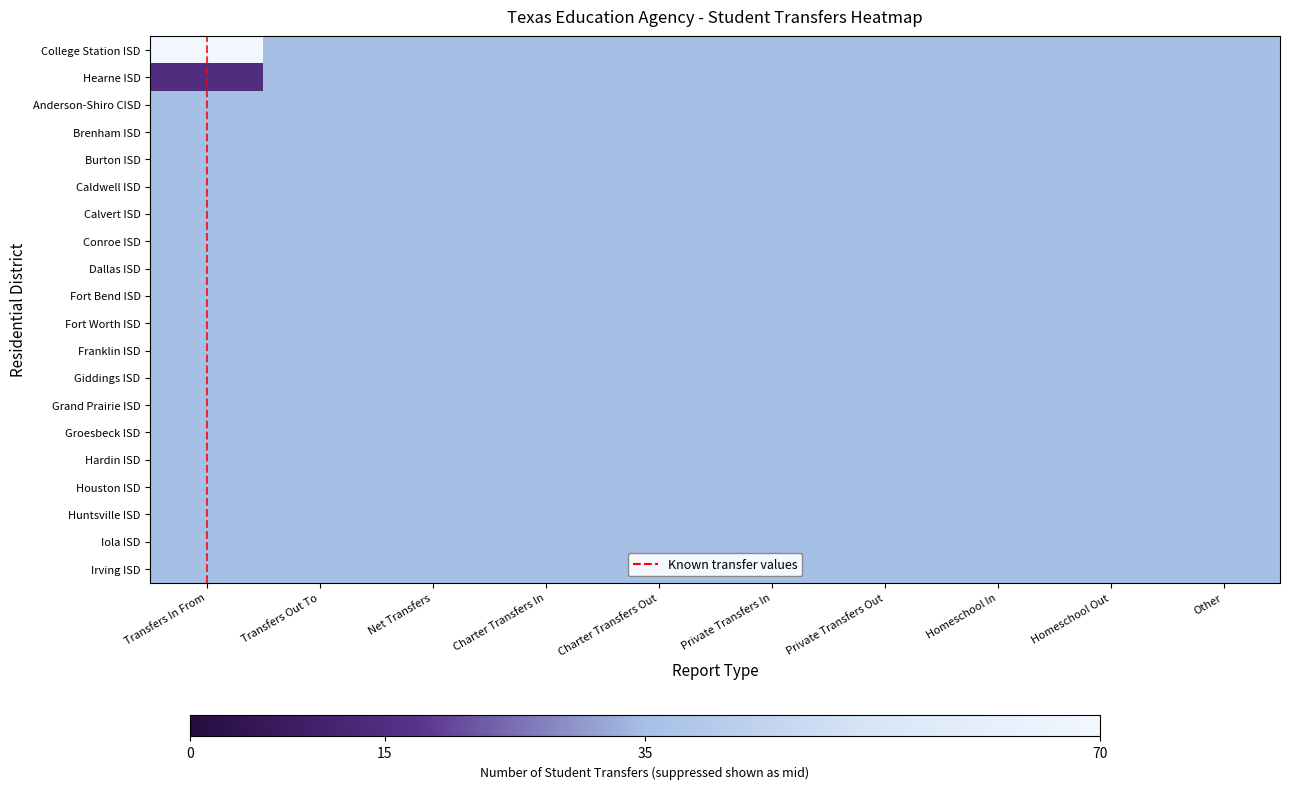

Which series has the largest total across all categories?

College Station ISD